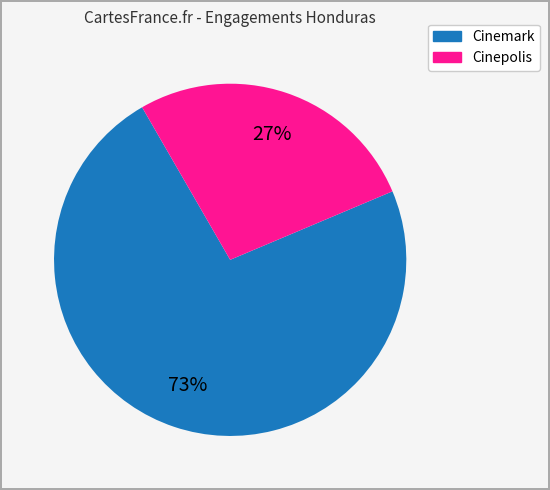

Does any single category account for the majority?

Yes